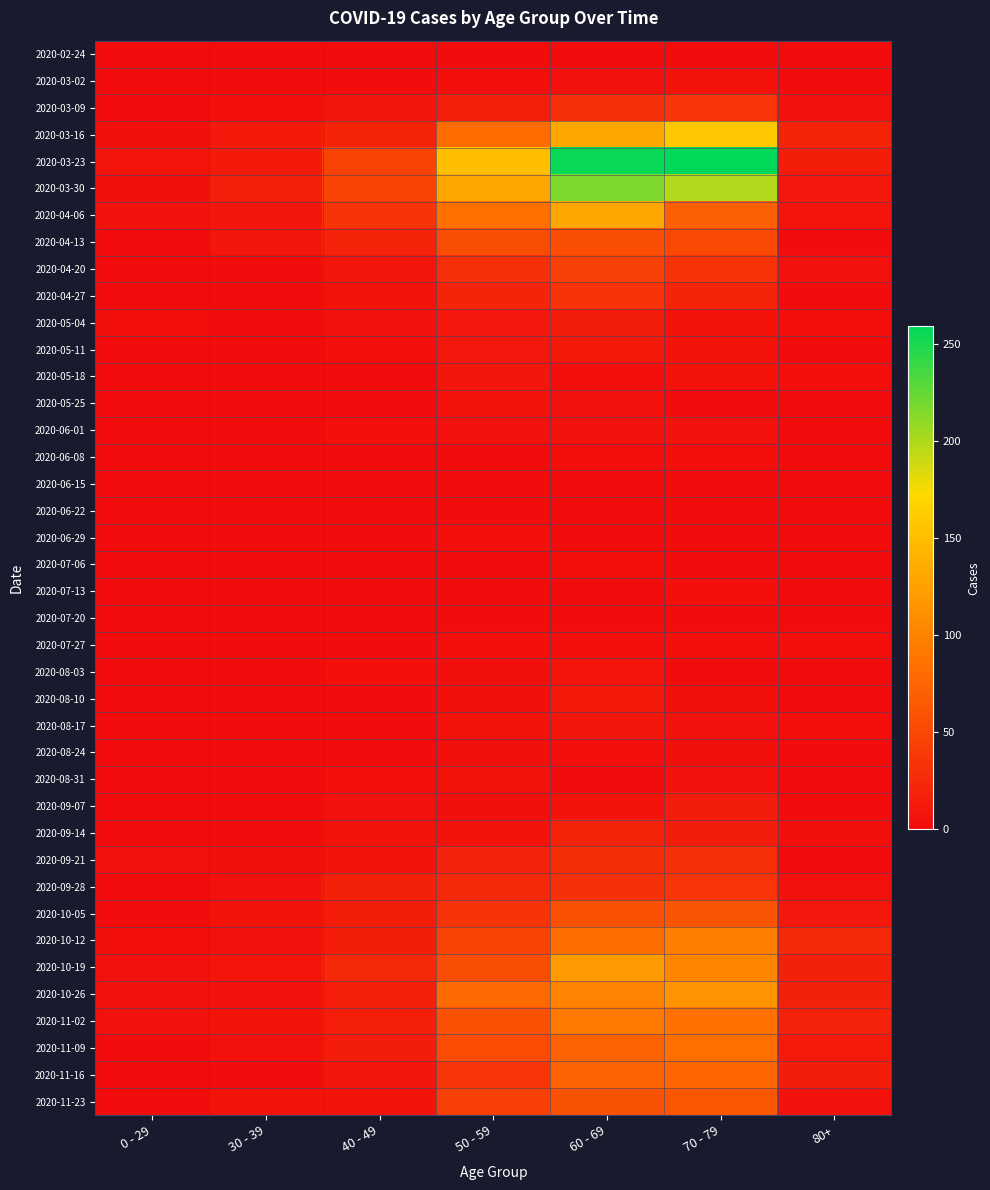

At which category is the sum across all series the highest?

60 - 69